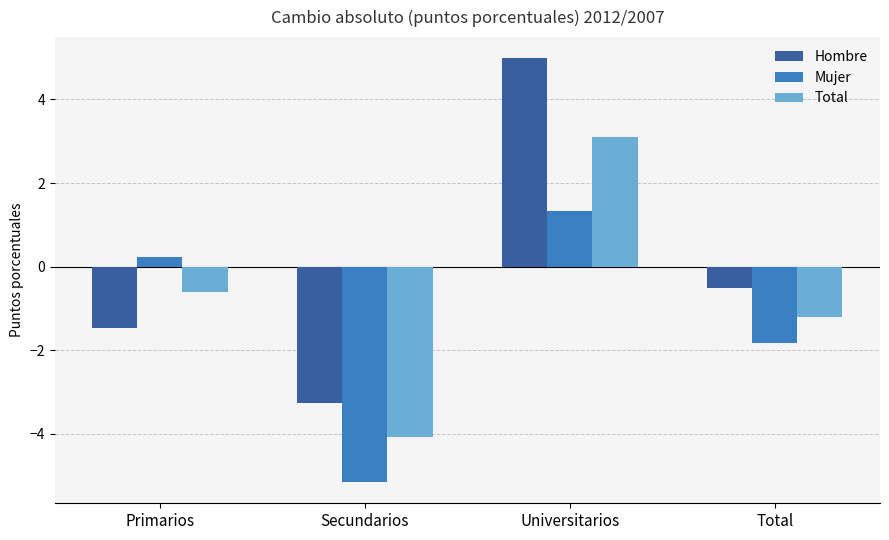

What position from the right is Secundarios?

3